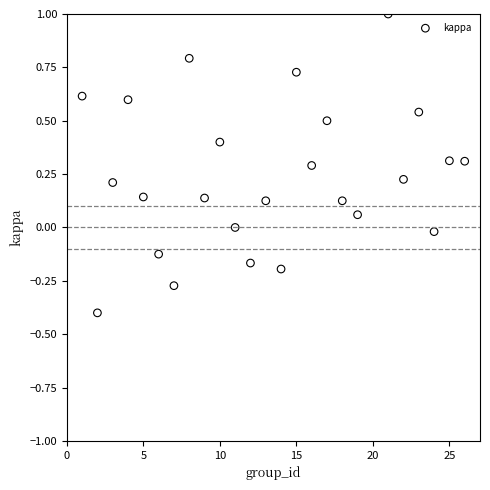

What is the range of X values (max minus min)?

25.0